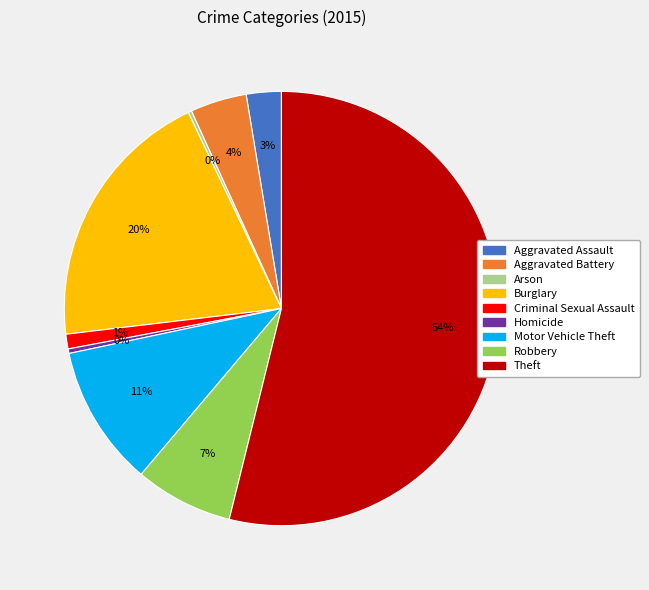

The Robbery slice represents 20% of the pie. True or false?

False